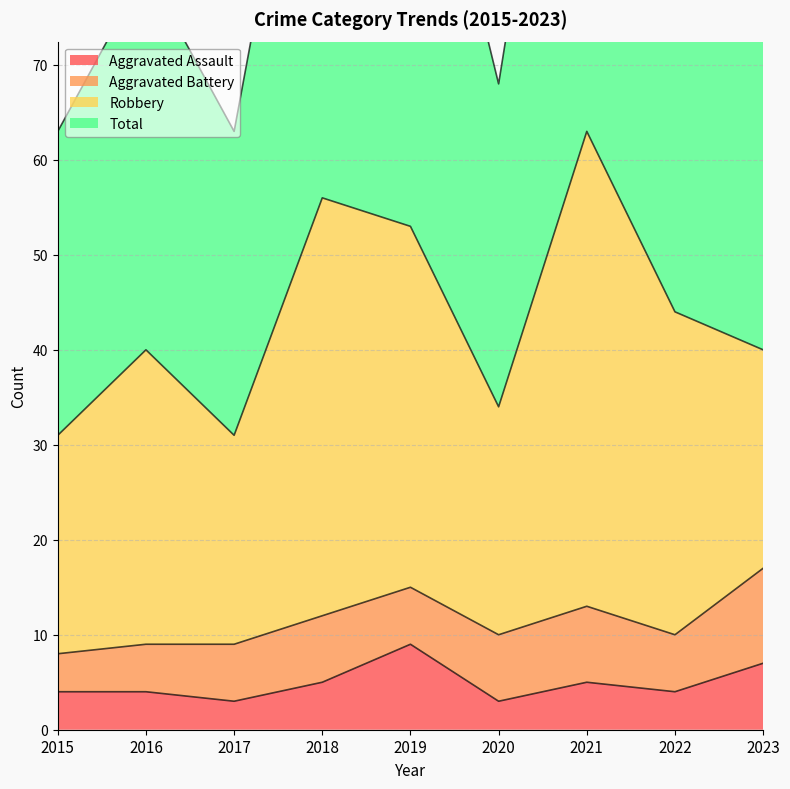

True or false: Aggravated Assault and Total intersect in this chart.

False